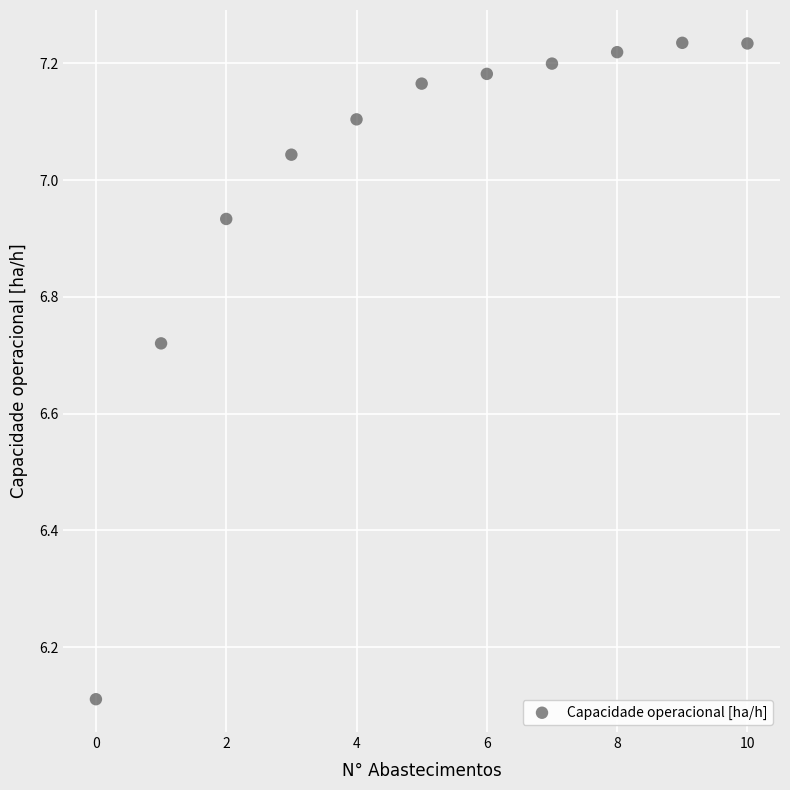

What Y value in the scatter plot is closest to 6?

6.1